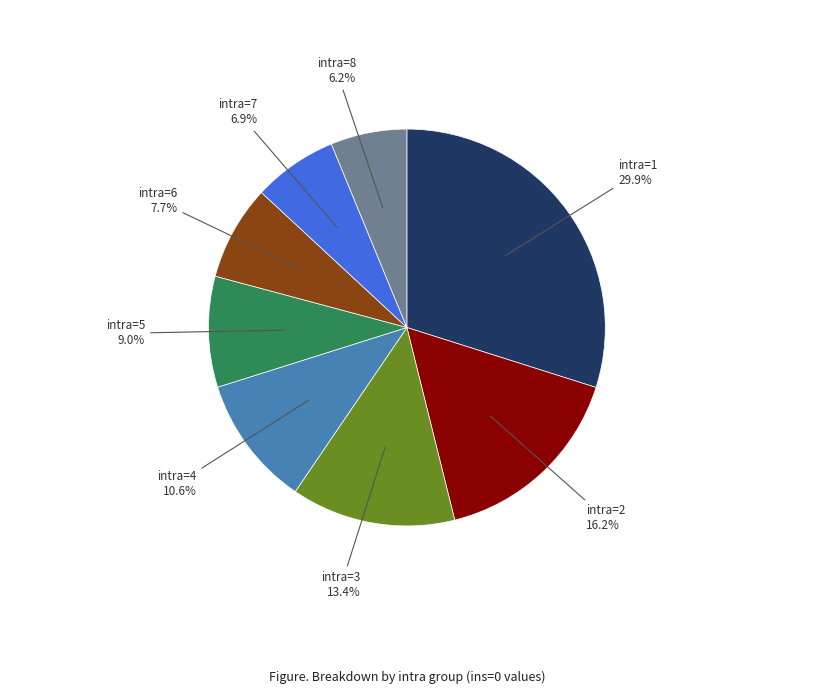

Does any single category account for the majority?

No